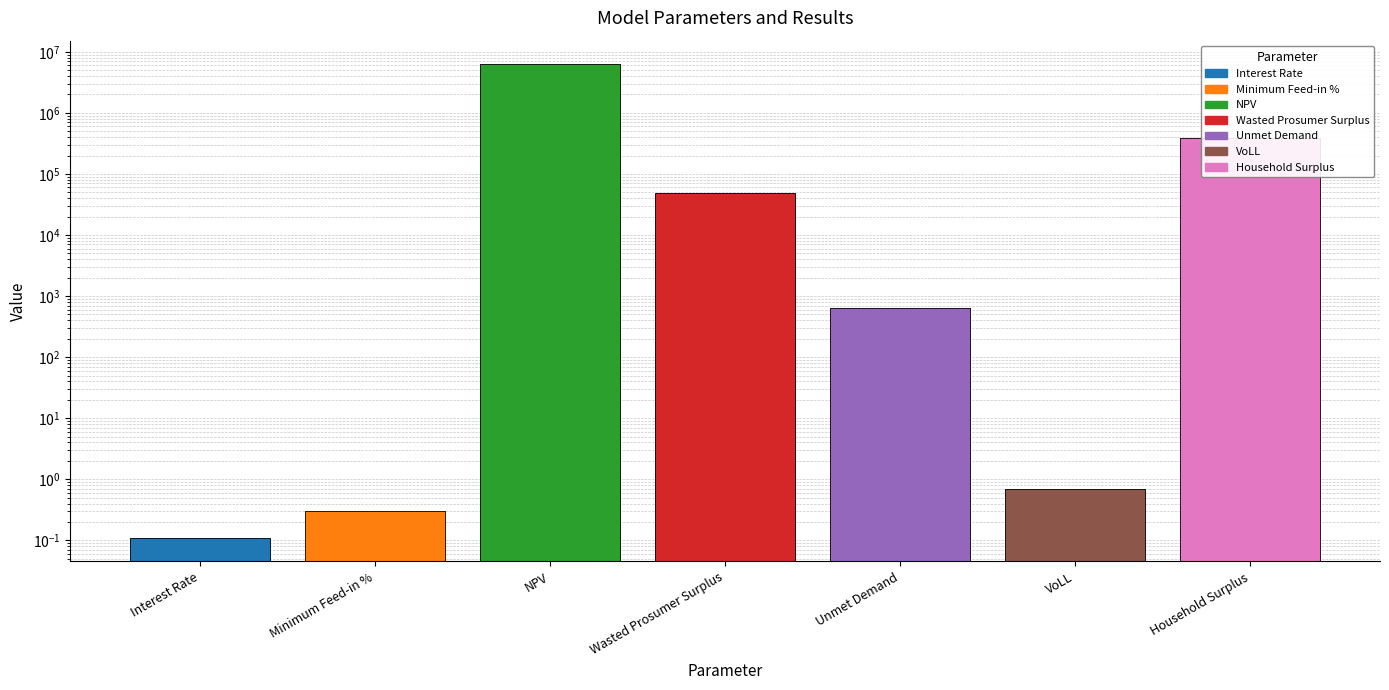

Reading left to right, what are all the values shown in this chart?

Interest Rate=0.1	Minimum Feed-in %=0.3	NPV=6236769.5	Wasted Prosumer Surplus=48502.2	Unmet Demand=634.4	VoLL=0.7	Household Surplus=391935.2